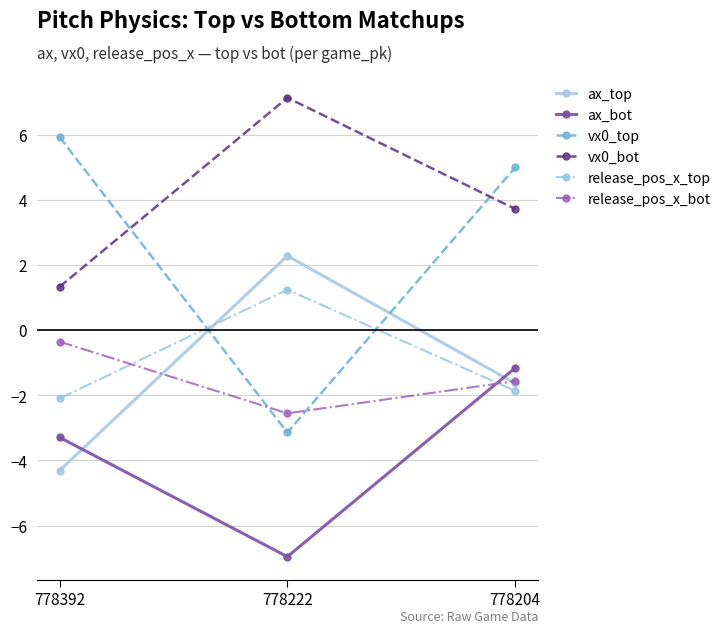

Rank the categories by ax_top value from highest to lowest.

778222, 778204, 778392